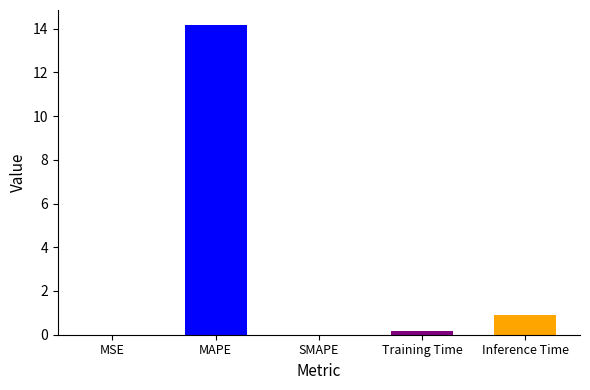

What value does the data have at Training Time?

0.2